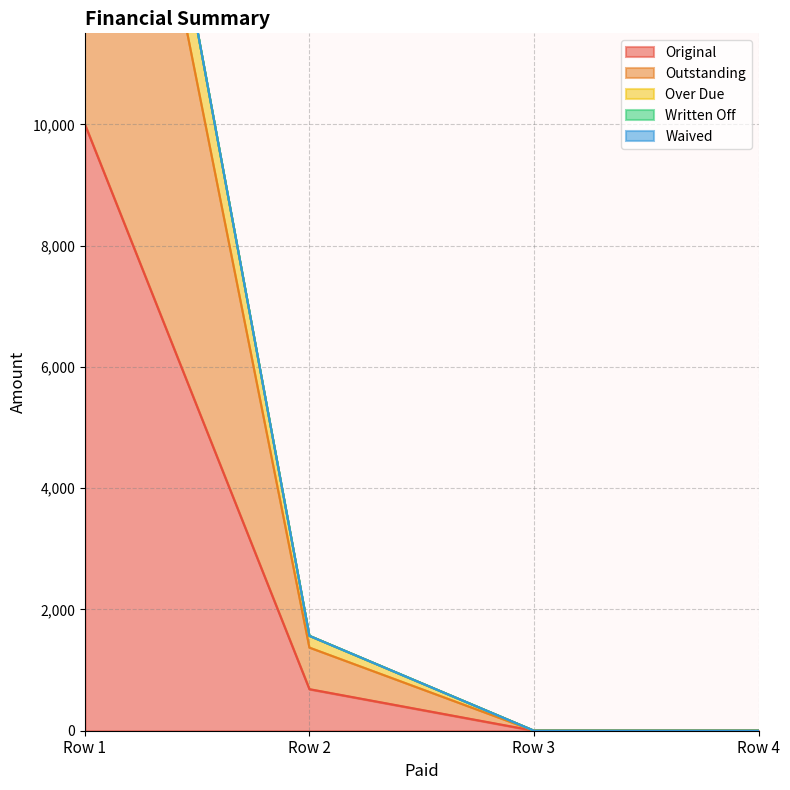

How many values in the Outstanding series exceed 1370?

2